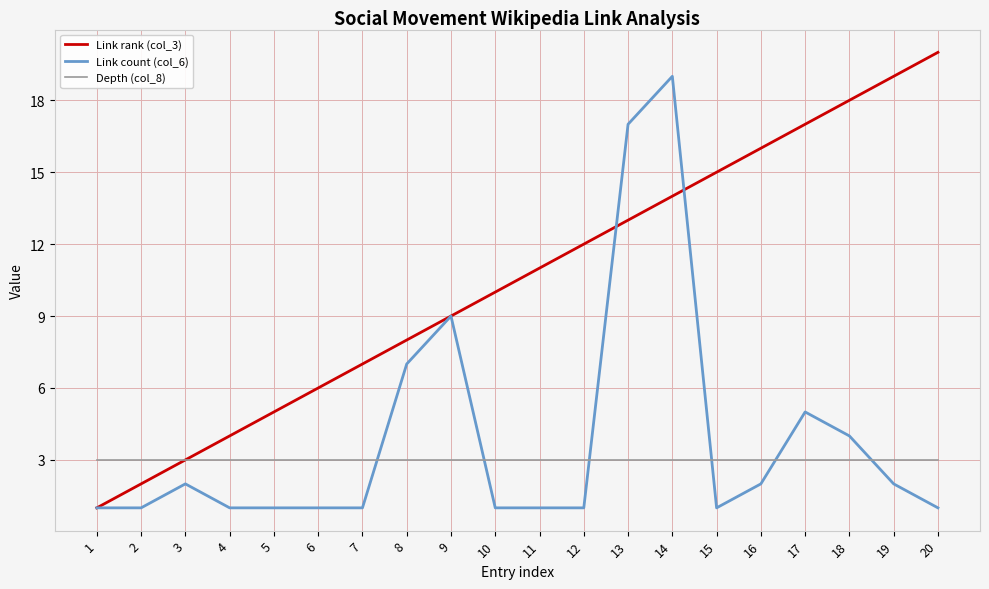

At 8, list the series in order from smallest to largest.

Depth (col_8), Link count (col_6), Link rank (col_3)